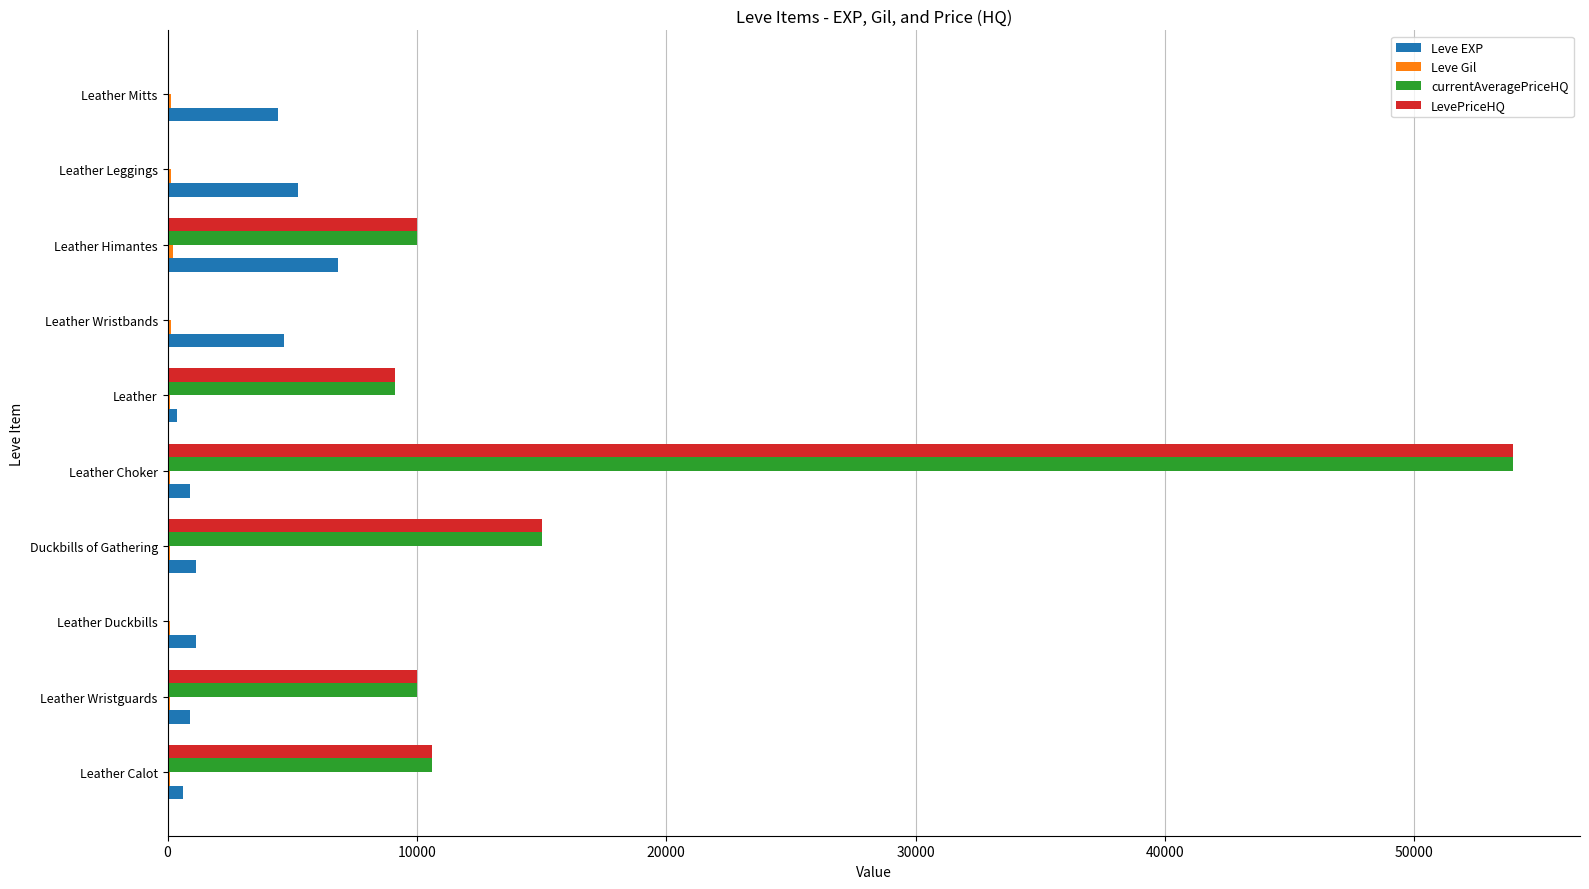

Which category has the highest value across all series?

Leather Choker